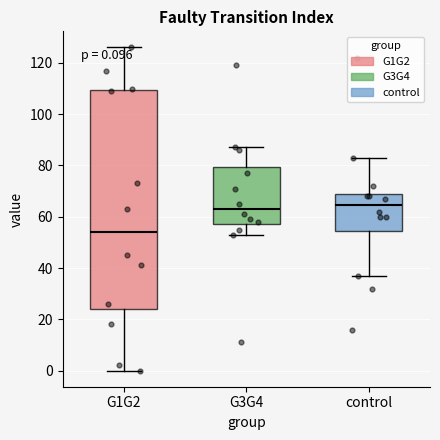

Comparing the boxes themselves (not the whiskers), which one is the tallest?

G1G2